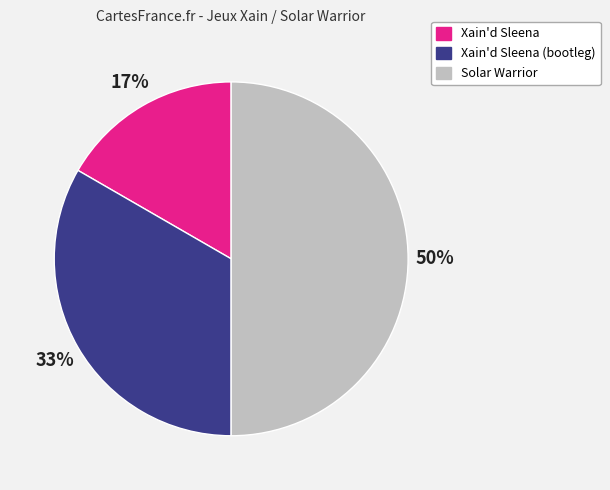

To the nearest percent, what is the difference between the largest and smallest slice percentages?

33%